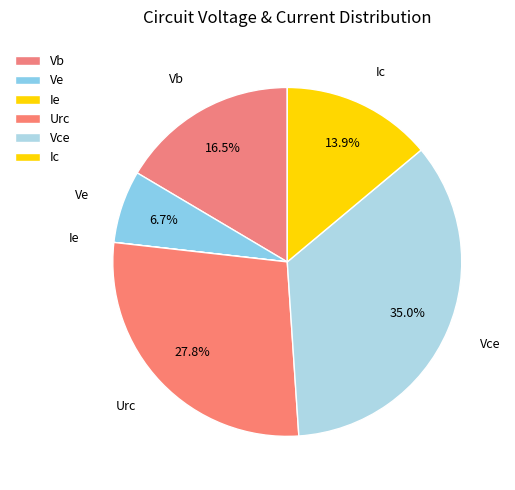

To the nearest percent, what is the average slice percentage?

17%